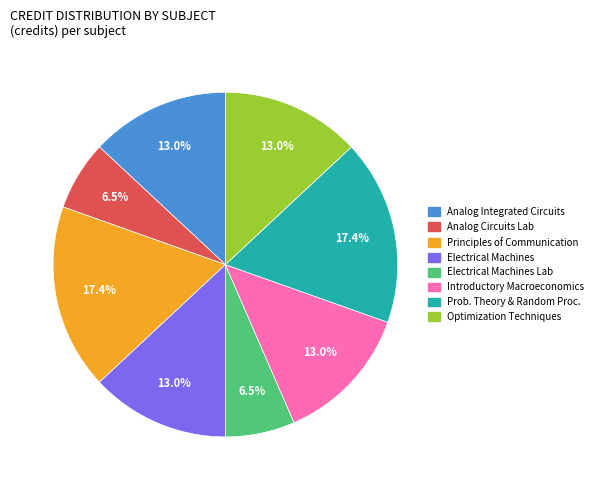

Is there any slice that represents more than half of the pie?

No